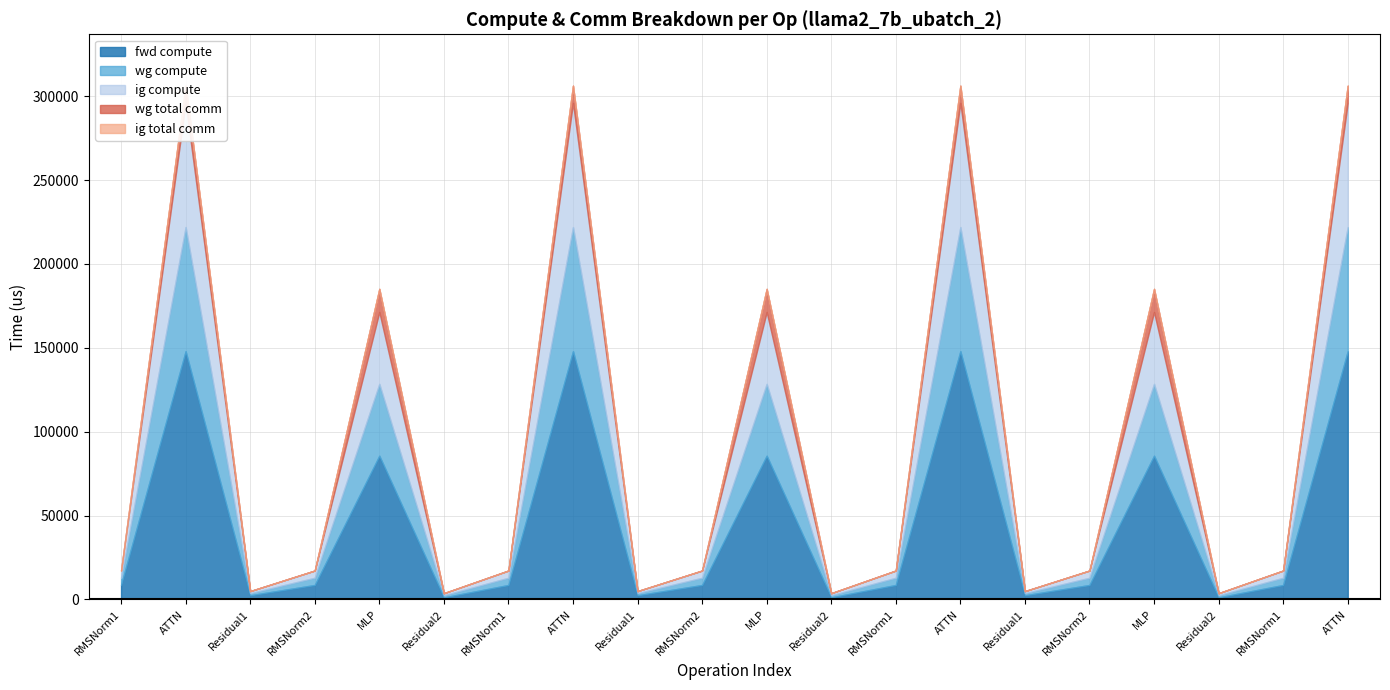

Between RMSNorm1 and RMSNorm2, which is larger?

RMSNorm1